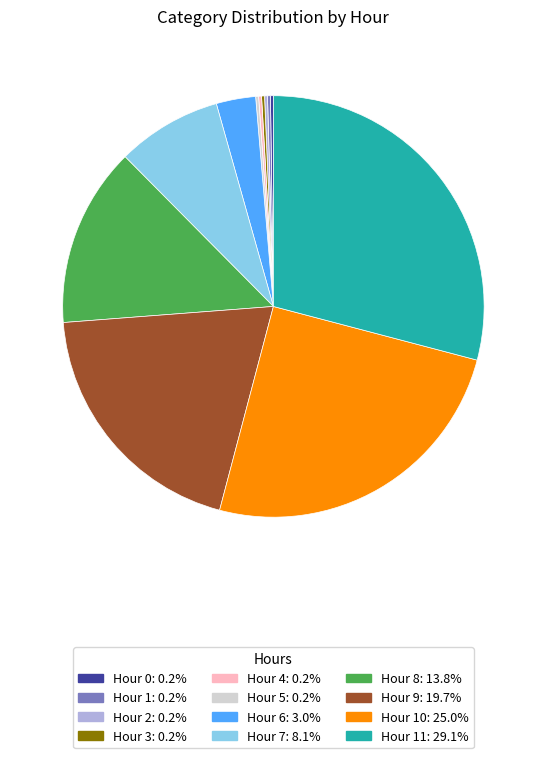

Is there any slice that represents more than half of the pie?

No